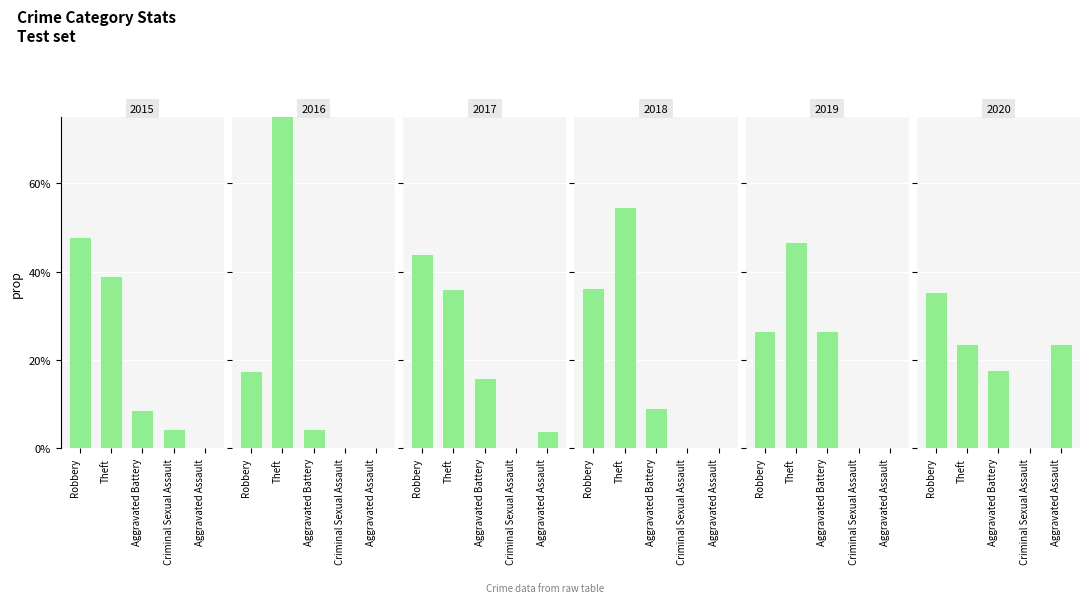

At Robbery, list the series in order from largest to smallest.

2015, 2017, 2018, 2020, 2019, 2016